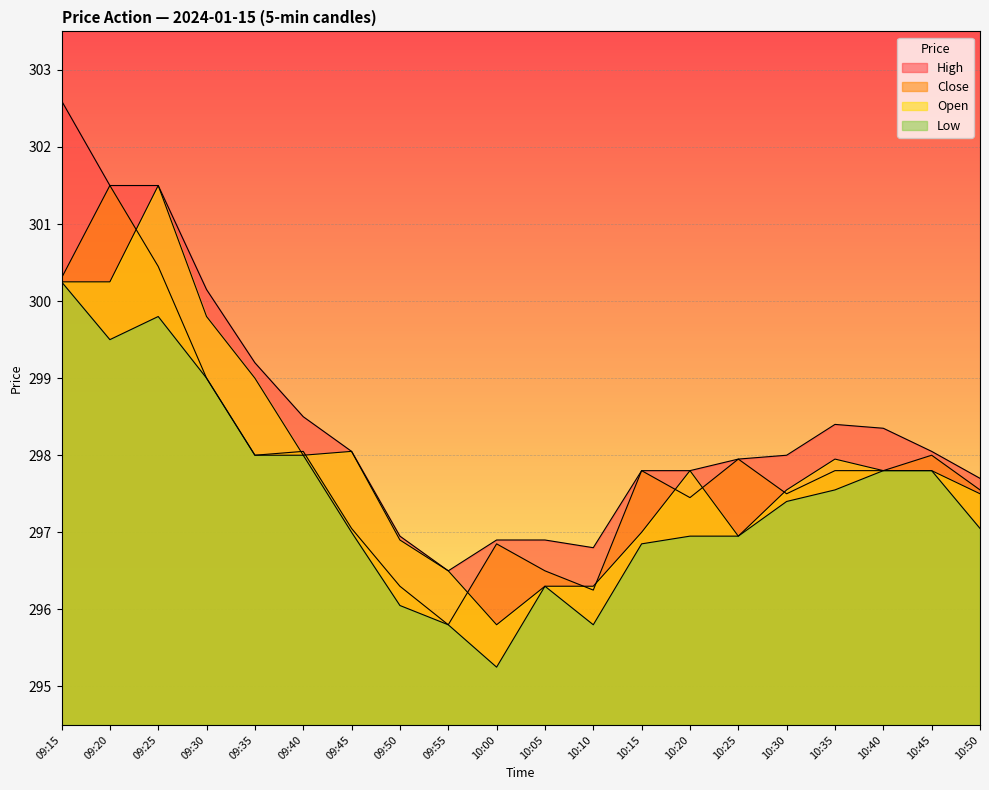

Reading left to right, list all the values displayed in this chart.

Close: 09:15=300.3	09:20=301.5	09:25=300.4	09:30=299.0	09:35=298.0	09:40=298.1	09:45=297.1	09:50=296.3	09:55=295.8	10:00=296.9	10:05=296.5	10:10=296.2	10:15=297.8	10:20=297.4	10:25=297.9	10:30=297.5	10:35=297.8	10:40=297.8	10:45=298.0	10:50=297.6
Open: 09:15=300.2	09:20=300.2	09:25=301.5	09:30=299.8	09:35=299.0	09:40=298.0	09:45=298.1	09:50=296.9	09:55=296.5	10:00=295.8	10:05=296.3	10:10=296.3	10:15=297.0	10:20=297.8	10:25=296.9	10:30=297.6	10:35=297.9	10:40=297.8	10:45=297.8	10:50=297.5
High: 09:15=302.6	09:20=301.5	09:25=301.5	09:30=300.1	09:35=299.2	09:40=298.5	09:45=298.1	09:50=296.9	09:55=296.5	10:00=296.9	10:05=296.9	10:10=296.8	10:15=297.8	10:20=297.8	10:25=297.9	10:30=298.0	10:35=298.4	10:40=298.4	10:45=298.1	10:50=297.7
Low: 09:15=300.2	09:20=299.5	09:25=299.8	09:30=299.0	09:35=298.0	09:40=298.0	09:45=297.0	09:50=296.1	09:55=295.8	10:00=295.2	10:05=296.3	10:10=295.8	10:15=296.9	10:20=296.9	10:25=296.9	10:30=297.4	10:35=297.6	10:40=297.8	10:45=297.8	10:50=297.1